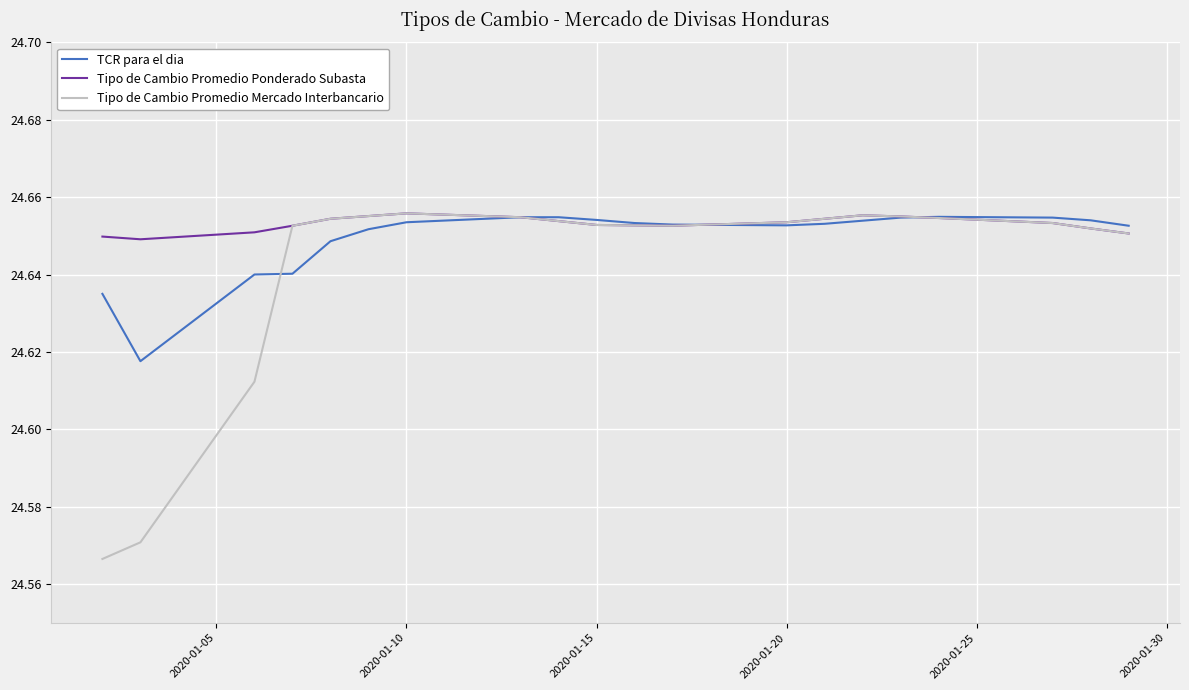

Which series has the largest range (max minus min)?

Tipo de Cambio Promedio Mercado Interbancario